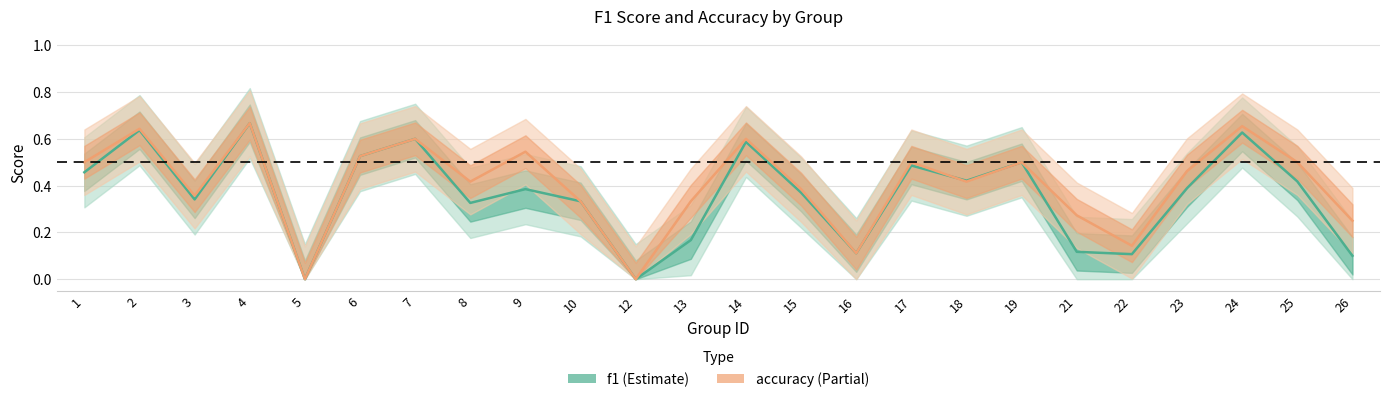

What is the average value of the accuracy series?

0.4